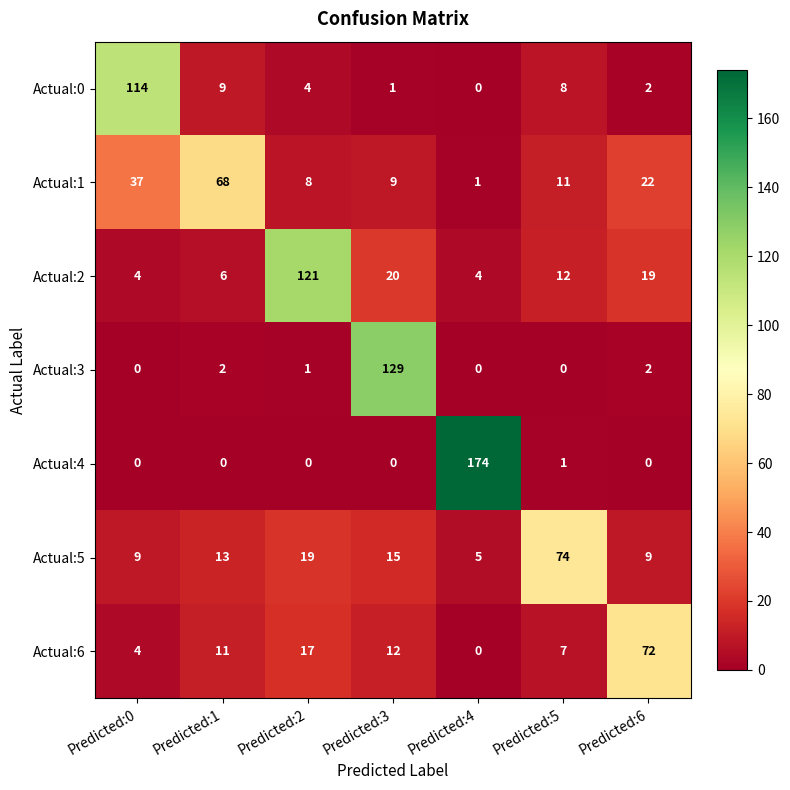

Which series has the largest total across all categories?

Actual:2